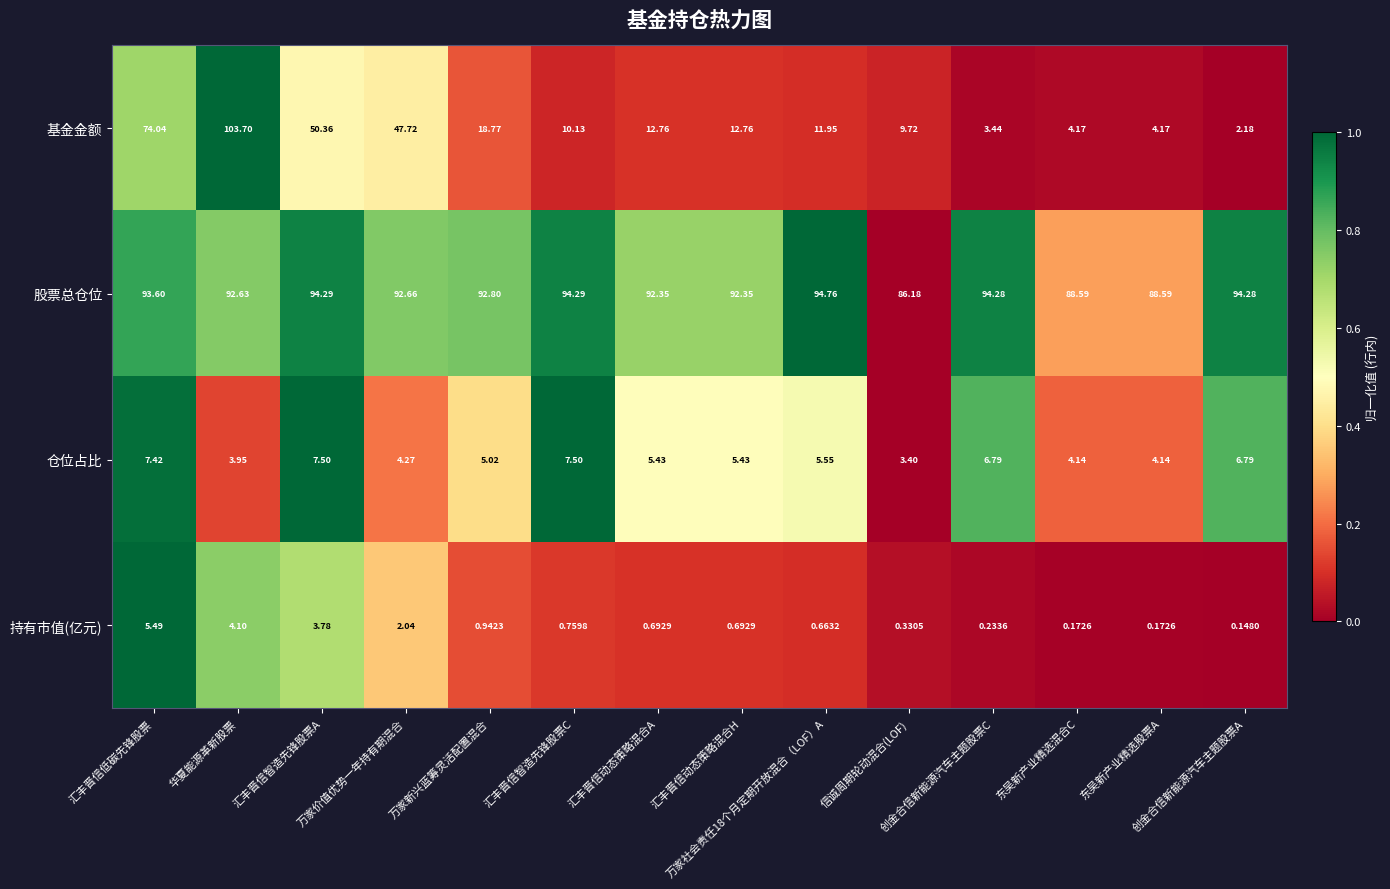

What is the total value across all series at 汇丰晋信动态策略混合H?

111.2